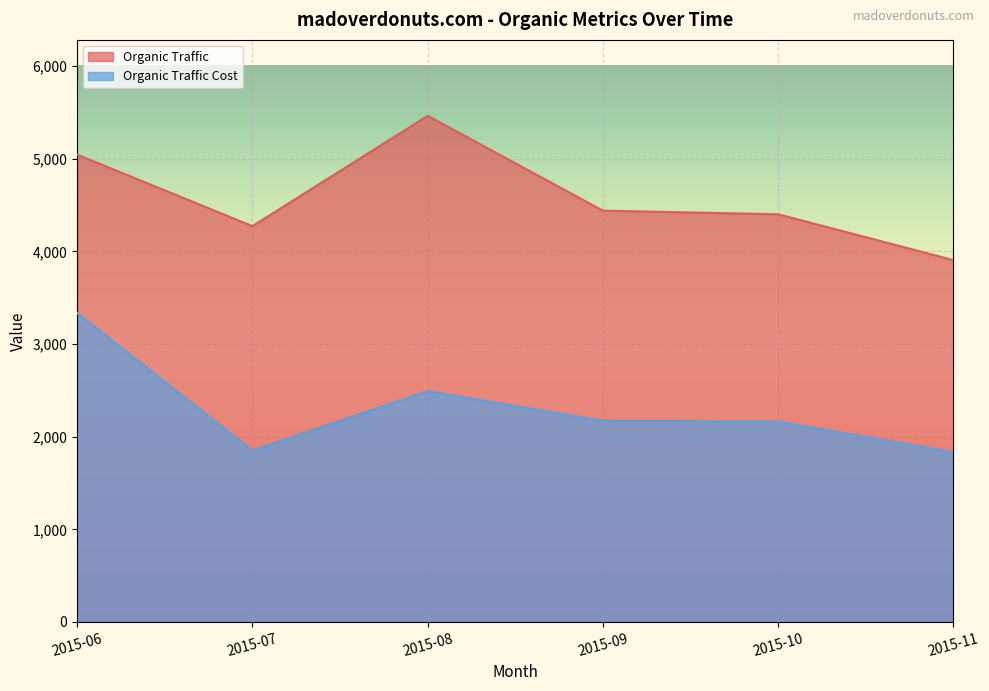

Read the Organic Traffic Cost value at 2015-08.

2493